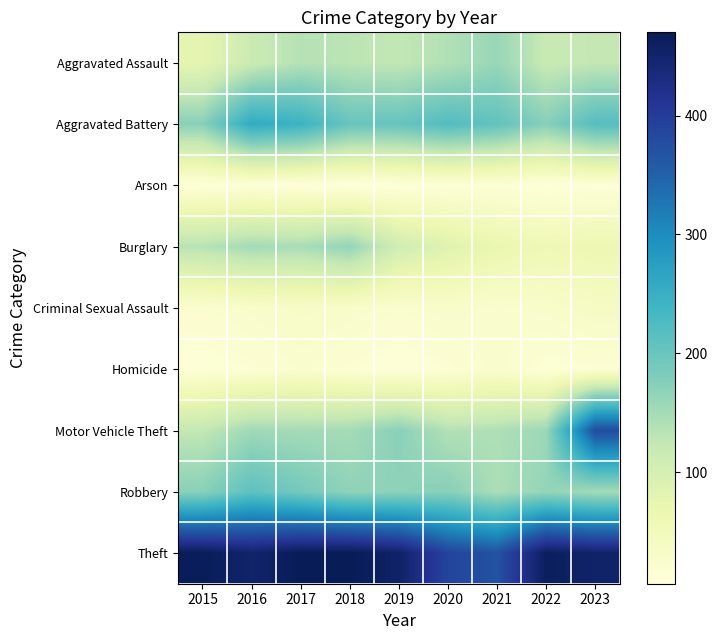

Reading left to right, list all the values displayed in this chart.

Aggravated Assault: 2015=75	2016=116	2017=137	2018=131	2019=126	2020=139	2021=160	2022=119	2023=125
Aggravated Battery: 2015=172	2016=257	2017=243	2018=201	2019=202	2020=221	2021=206	2022=174	2023=218
Arson: 2015=10	2016=10	2017=10	2018=6	2019=9	2020=12	2021=14	2022=8	2023=12
Burglary: 2015=135	2016=151	2017=146	2018=163	2019=107	2020=85	2021=68	2022=58	2023=62
Criminal Sexual Assault: 2015=21	2016=28	2017=33	2018=29	2019=23	2020=29	2021=24	2022=28	2023=37
Homicide: 2015=11	2016=15	2017=23	2018=16	2019=9	2020=15	2021=25	2022=12	2023=15
Motor Vehicle Theft: 2015=125	2016=154	2017=150	2018=150	2019=172	2020=138	2021=141	2022=157	2023=377
Robbery: 2015=172	2016=210	2017=189	2018=167	2019=168	2020=174	2021=144	2022=164	2023=150
Theft: 2015=468	2016=451	2017=470	2018=470	2019=455	2020=388	2021=369	2022=463	2023=453